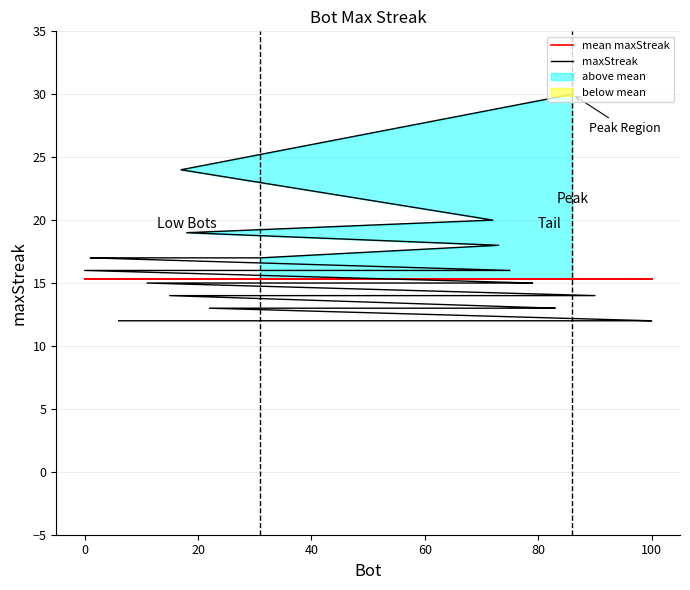

What is the difference between the second highest and minimum values in the maxStreak series?

12.0